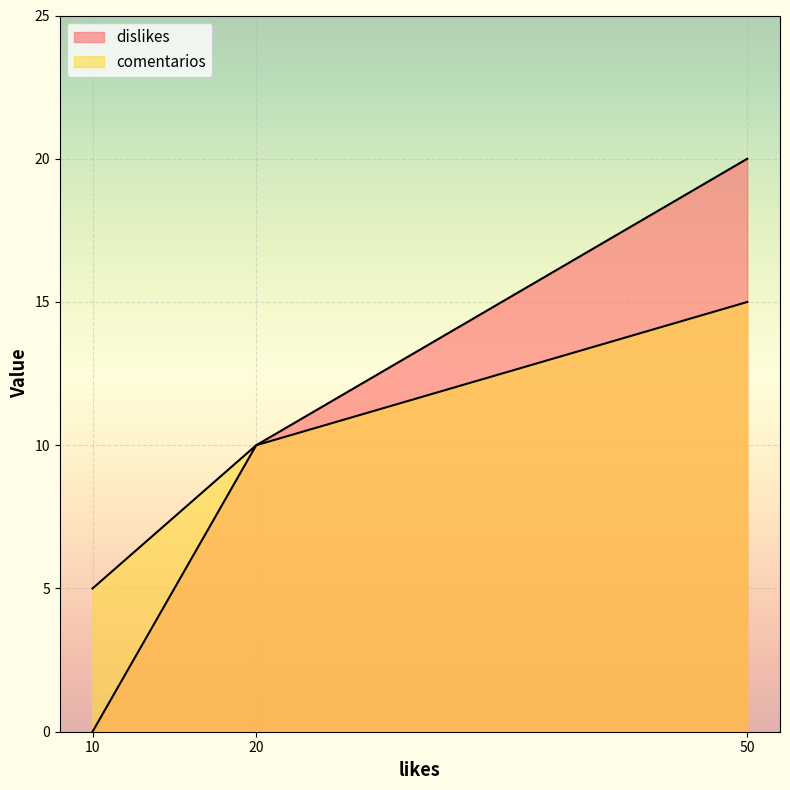

Which series has the widest spread of values?

dislikes